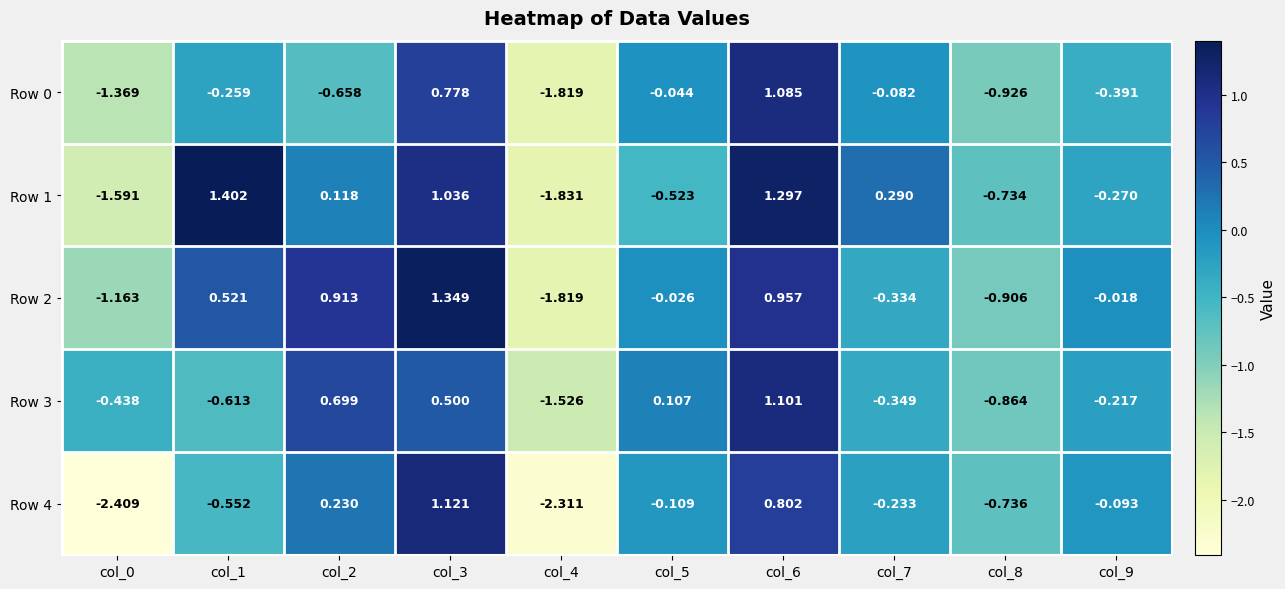

Is the value of Row 1 at col_8 greater than the value of Row 3 at col_8?

Yes